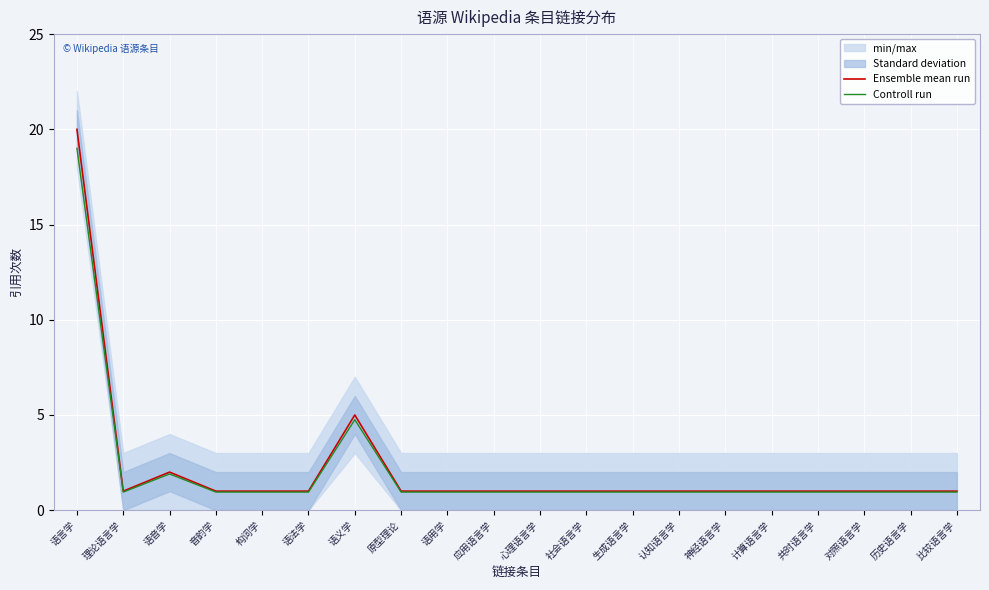

Which series has the largest total across all categories?

Ensemble mean run